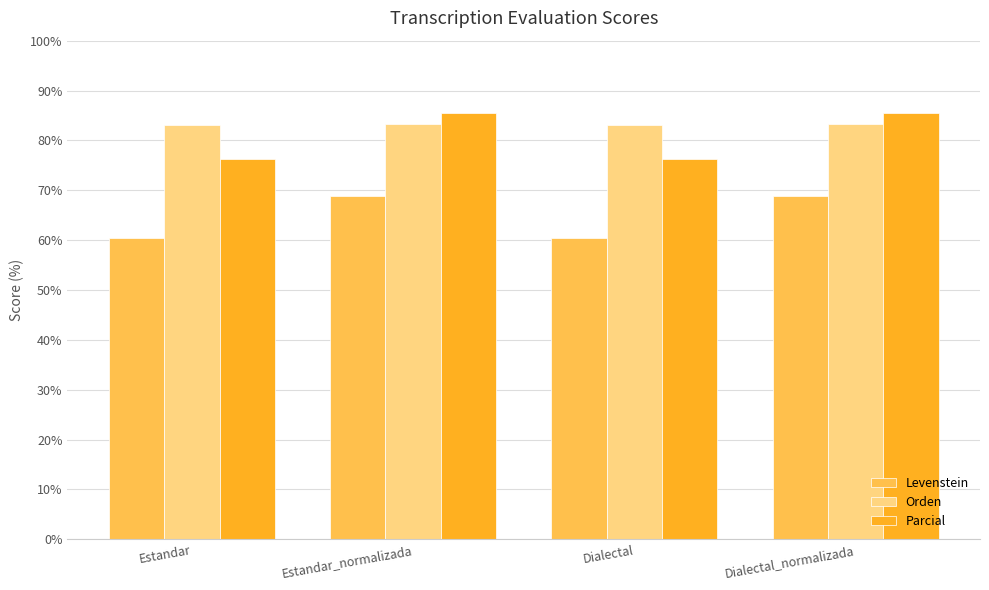

Is the value of Orden at Dialectal_normalizada greater than the value of Levenstein at Estandar_normalizada?

Yes